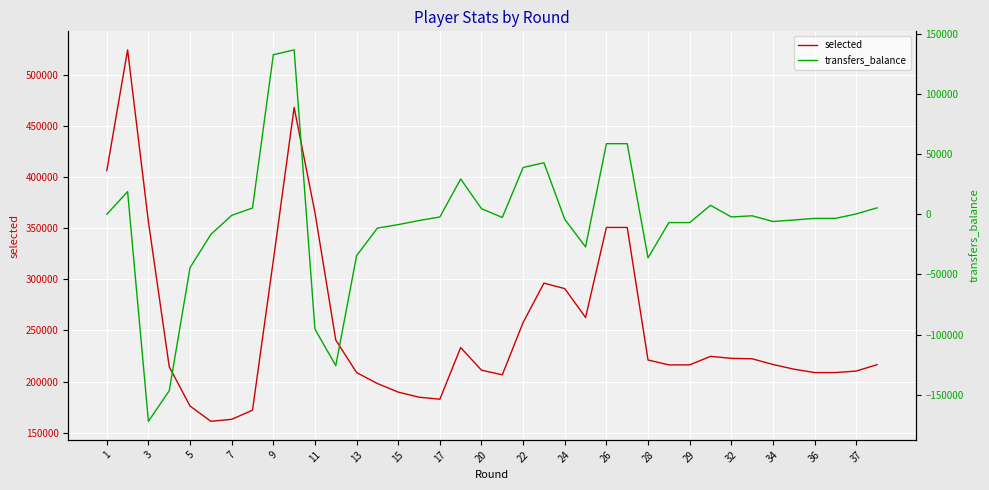

What is the greatest value displayed?

524202